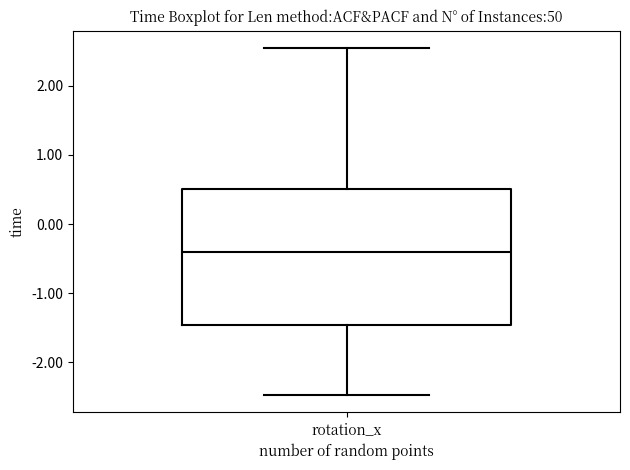

Where does the upper whisker of the box for rotation_x end on the y-axis? The values are not printed on the chart, so give them approximately, as read against the axis.

2.5